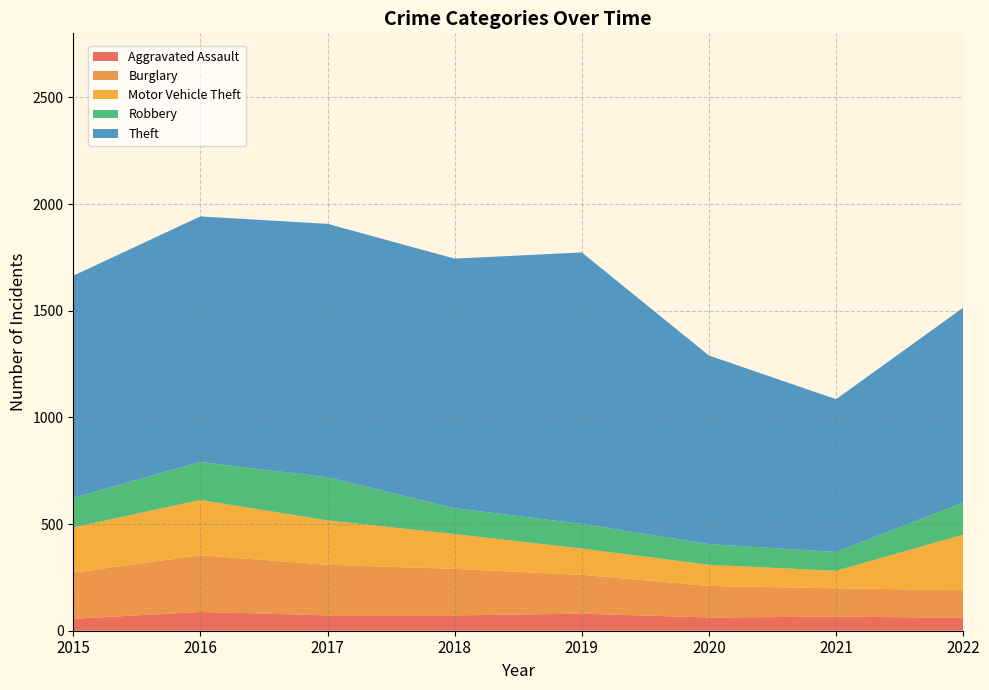

Reading left to right, list all the values displayed in this chart.

Aggravated Assault: 2015=56	2016=88	2017=72	2018=72	2019=80	2020=62	2021=66	2022=61
Burglary: 2015=216	2016=266	2017=237	2018=218	2019=182	2020=148	2021=133	2022=129
Motor Vehicle Theft: 2015=212	2016=259	2017=208	2018=163	2019=123	2020=99	2021=82	2022=260
Robbery: 2015=139	2016=178	2017=202	2018=121	2019=116	2020=97	2021=88	2022=151
Theft: 2015=1041	2016=1151	2017=1188	2018=1170	2019=1272	2020=884	2021=716	2022=913